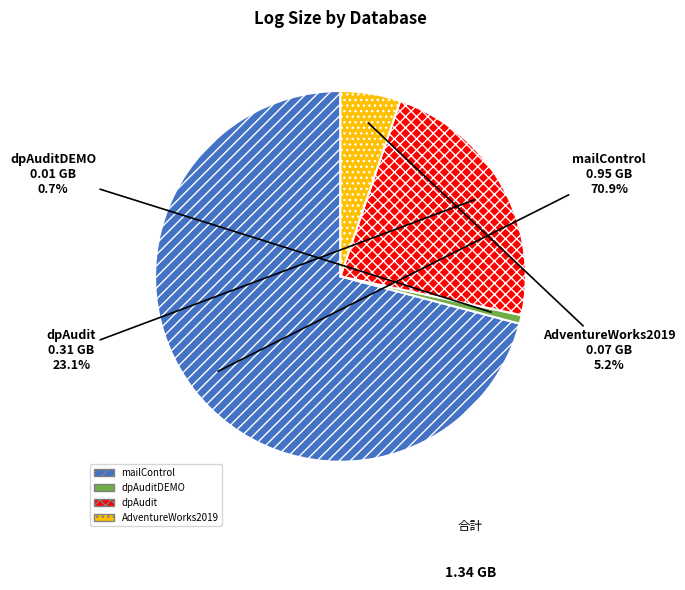

How many slices are in this pie chart?

4